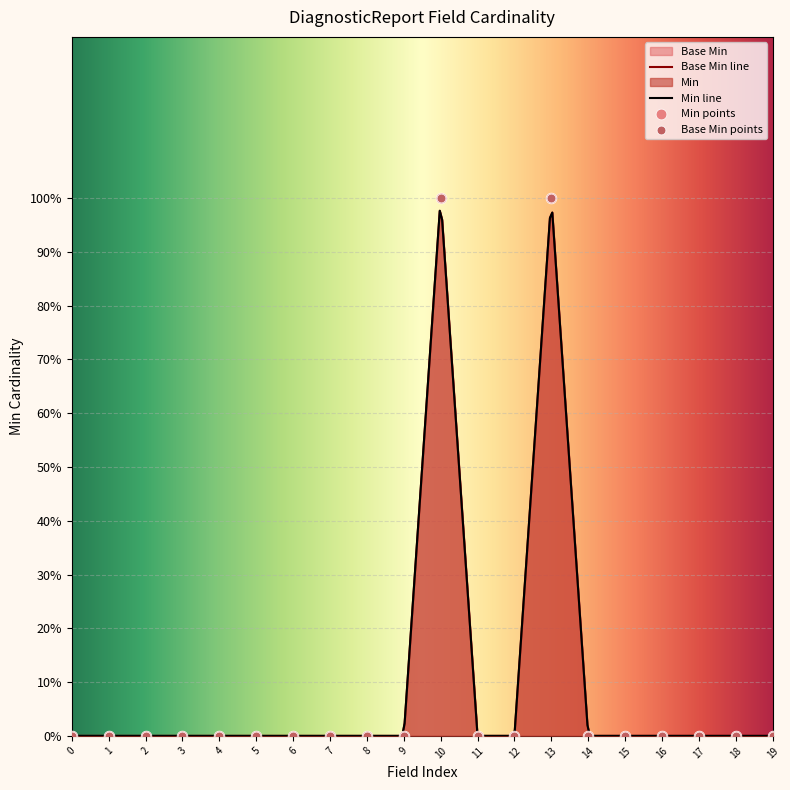

Is the value of Base Min at 6 greater than the value of Min at 3?

No